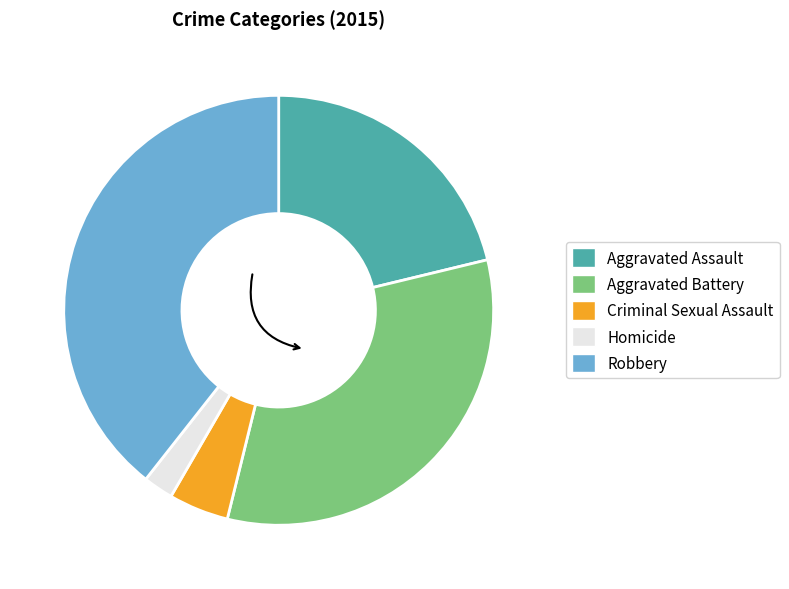

Is it true that Aggravated Assault is 15% of the pie?

False